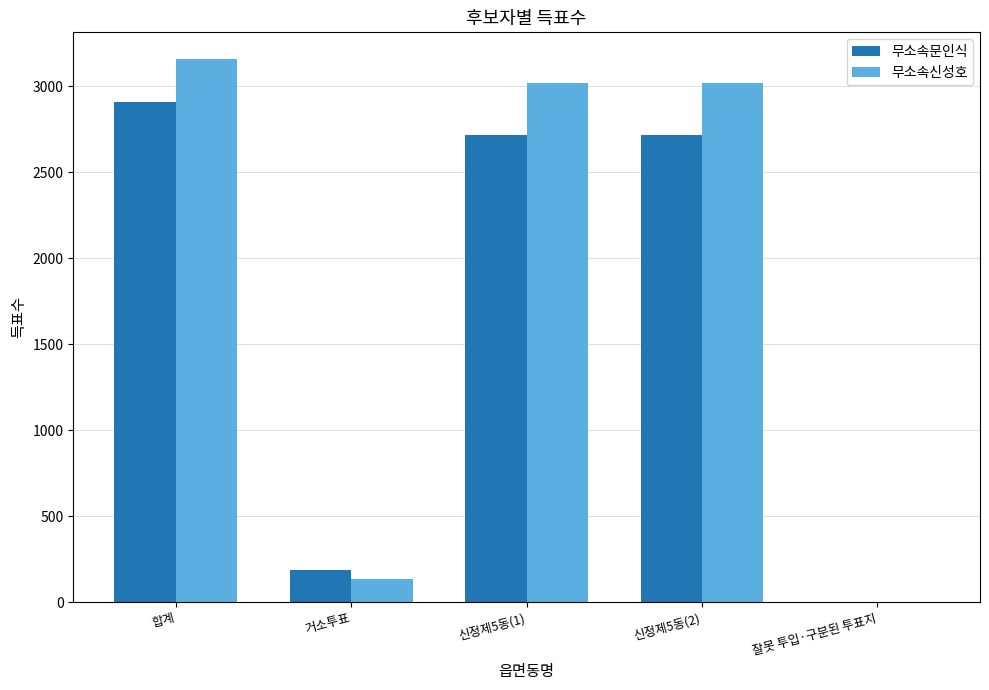

Is the value of 무소속문인식 at 잘못 투입·구분된 투표지 greater than the value of 무소속신성호 at 신정제5동(1)?

No